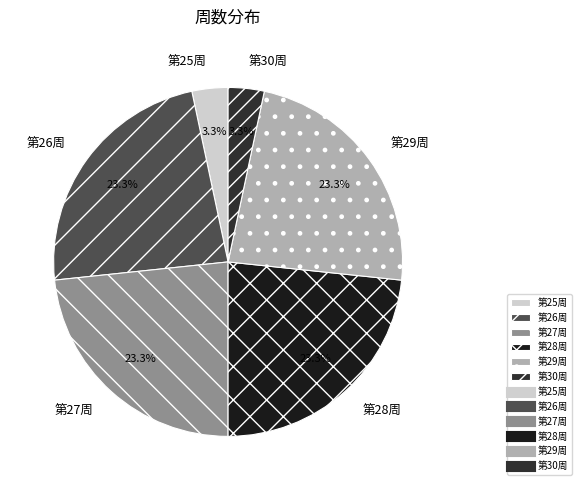

What percentage is NOT represented by 第28周?

76.7%